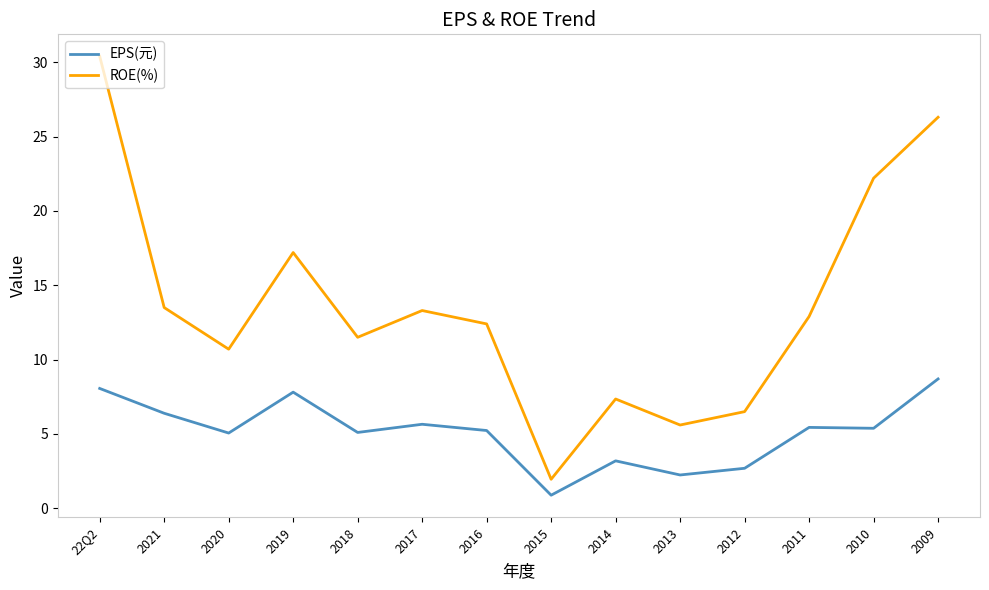

True or false: EPS(元) and ROE(%) cross at least once.

False